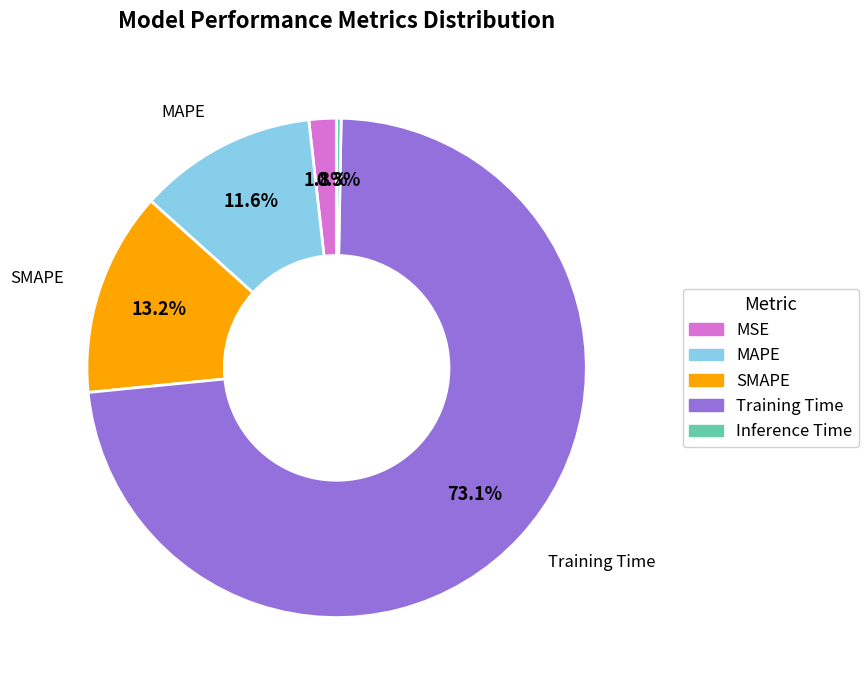

To the nearest percent, what is the average slice percentage?

20%